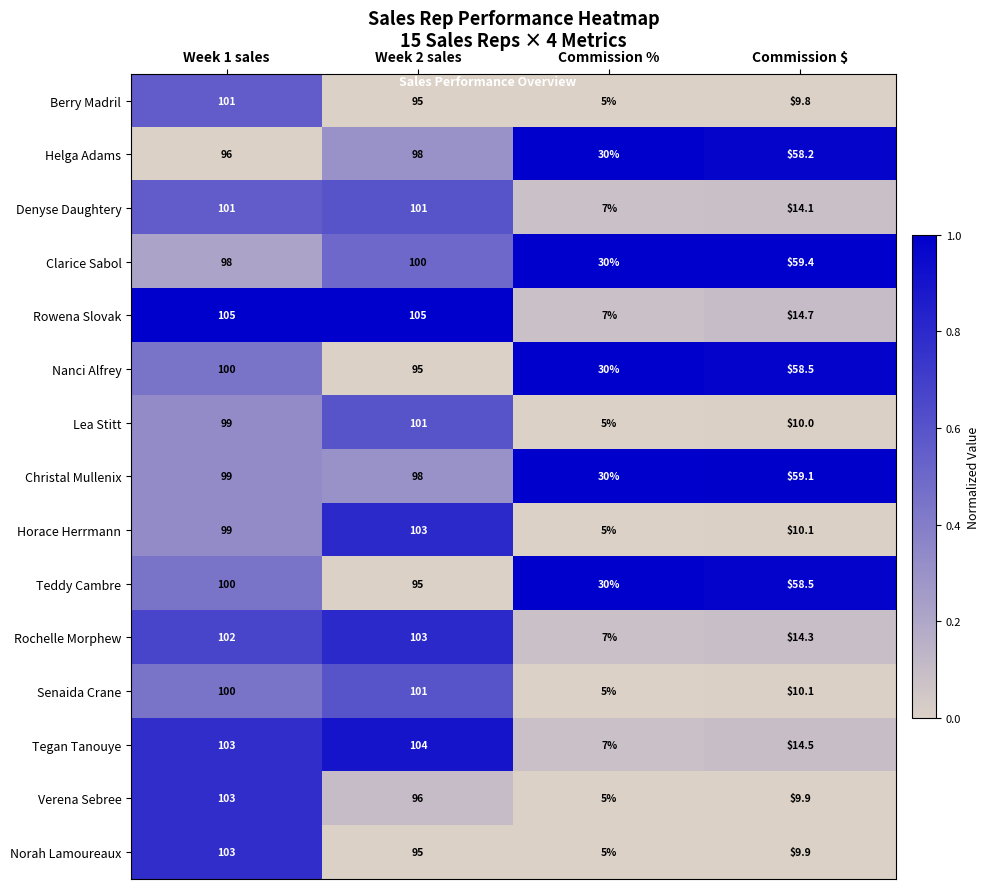

List the labels in order of Horace Herrmann value, smallest first.

Commission %, Commission $, Week 1 sales, Week 2 sales